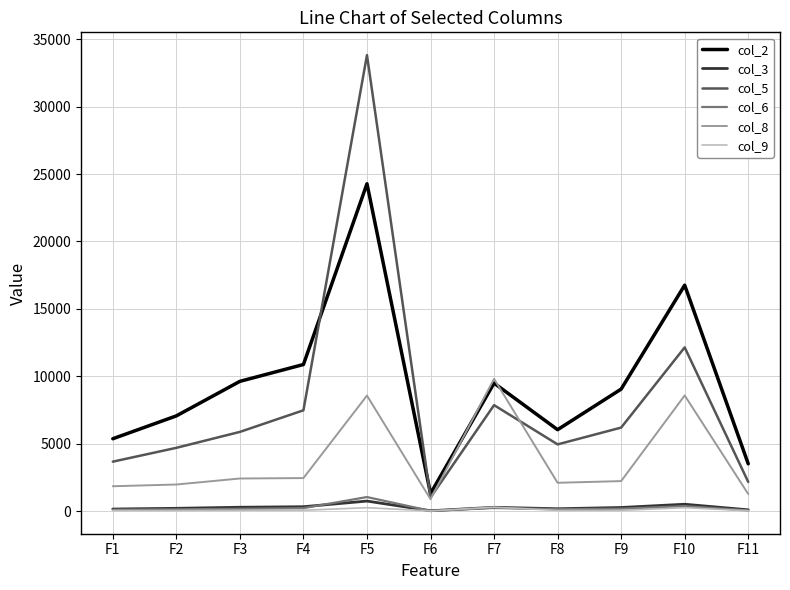

True or false: col_9 has more than 1 points higher than both neighbors.

True